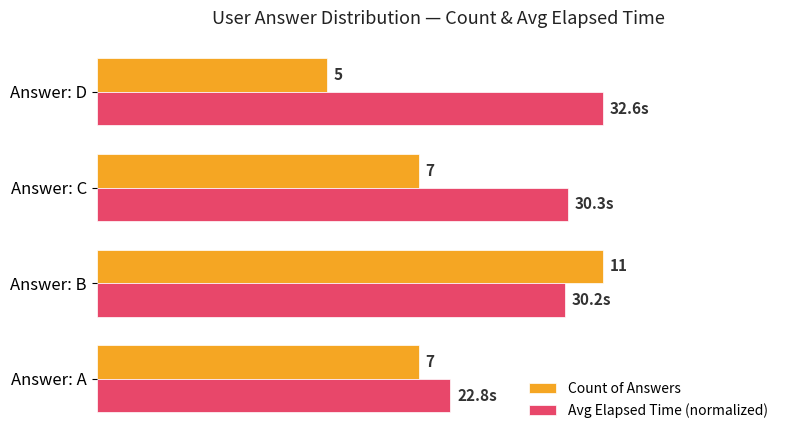

List the series in order of their overall mean, lowest first.

Count of Answers, Avg Elapsed Time (normalized)